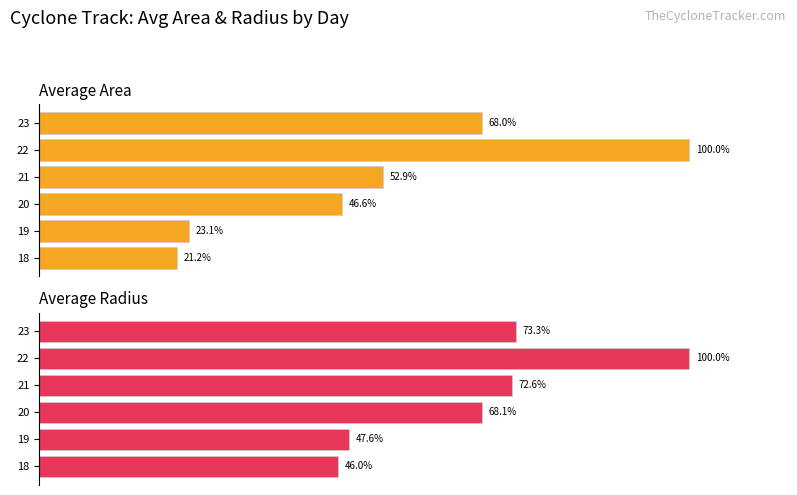

What is the difference between the maximum and minimum values in the Average Radius series?

54.0